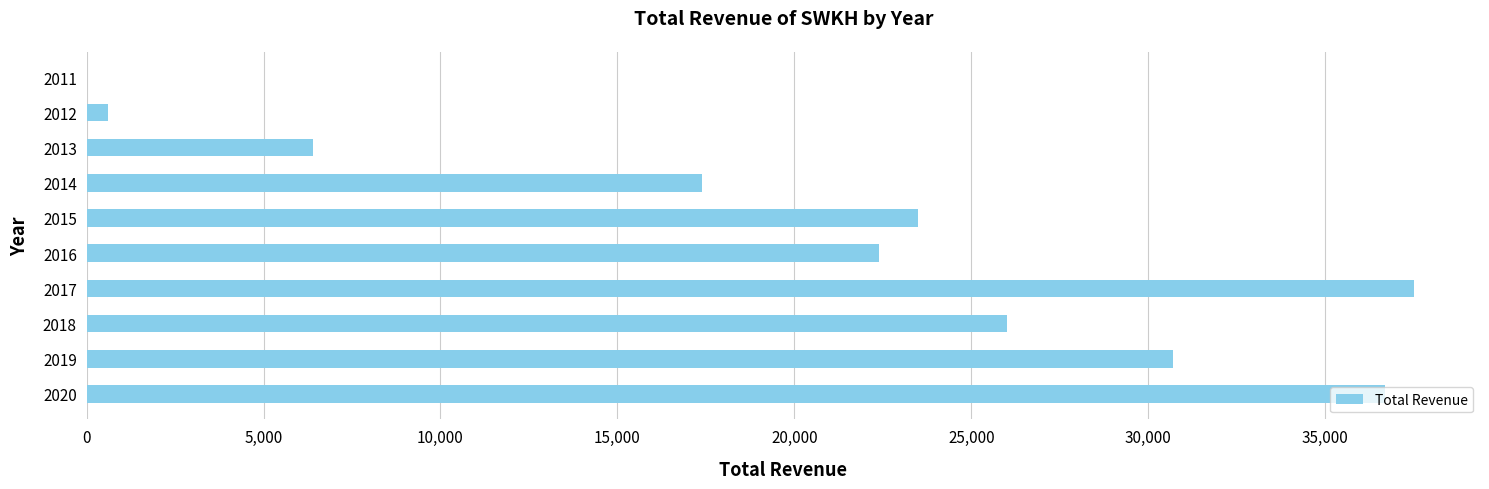

Read the value at 2014.

17400